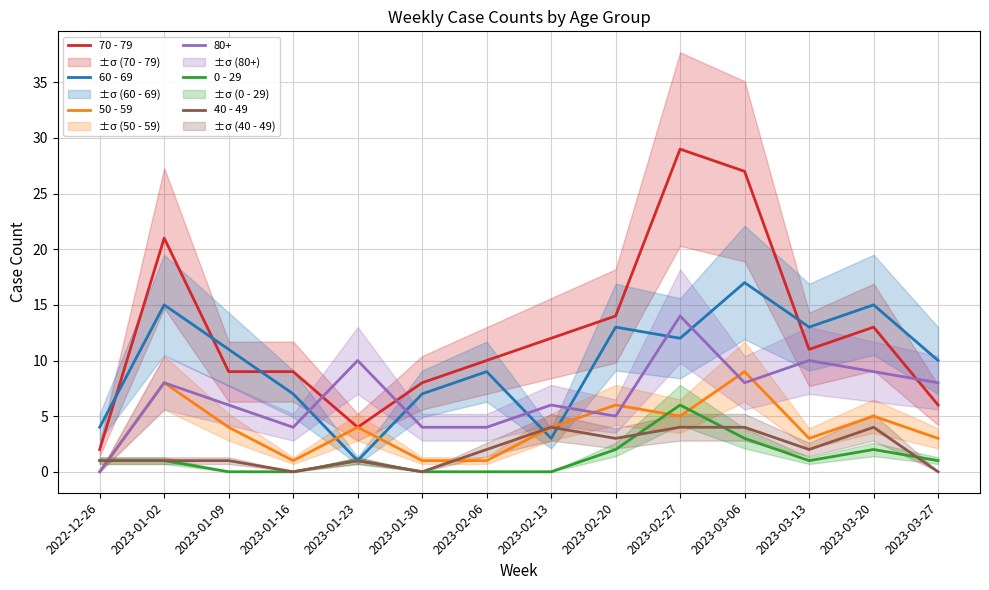

Which category has the lowest value in the 60 - 69 series?

2023-01-23